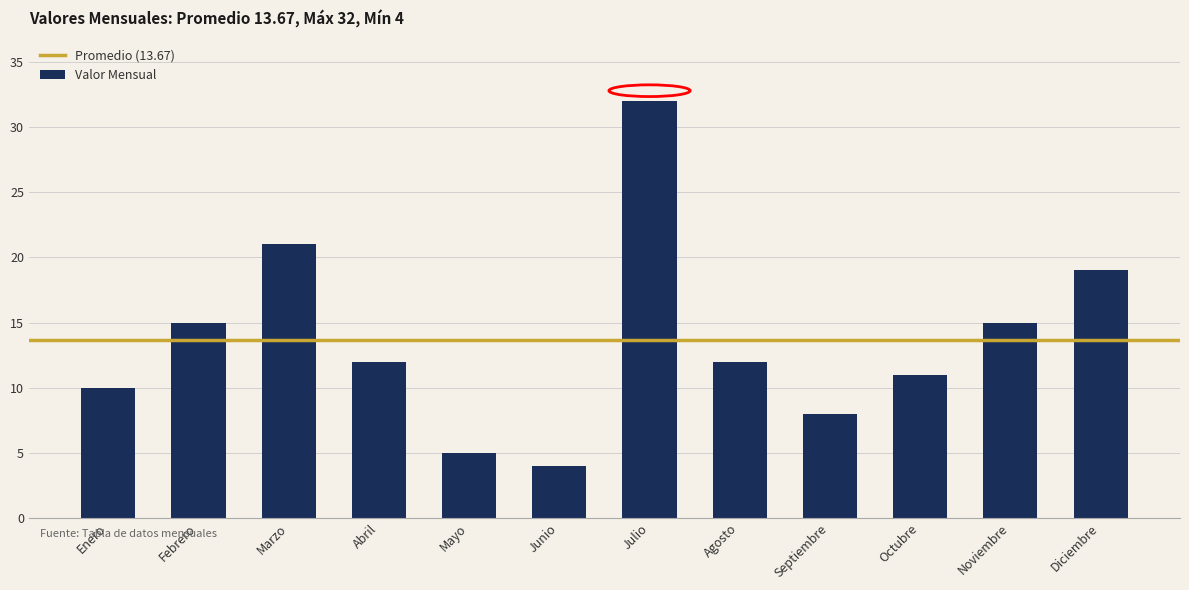

How many data points are above 12?

5